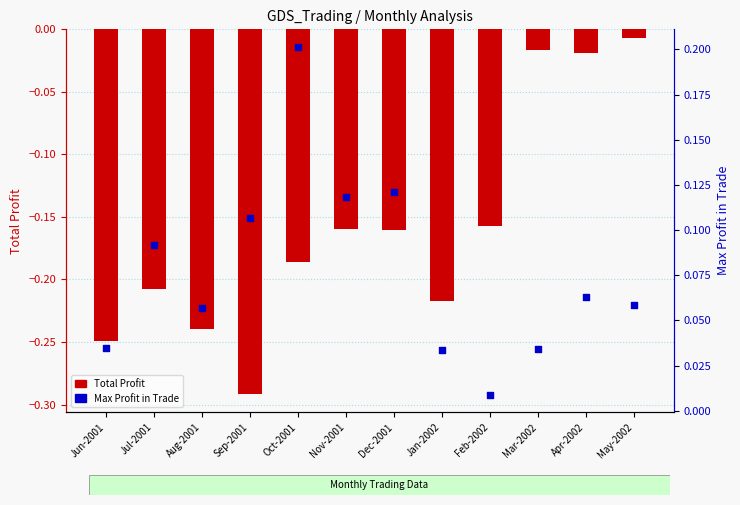

What is the total value across all series at Sep-2001?

-0.2